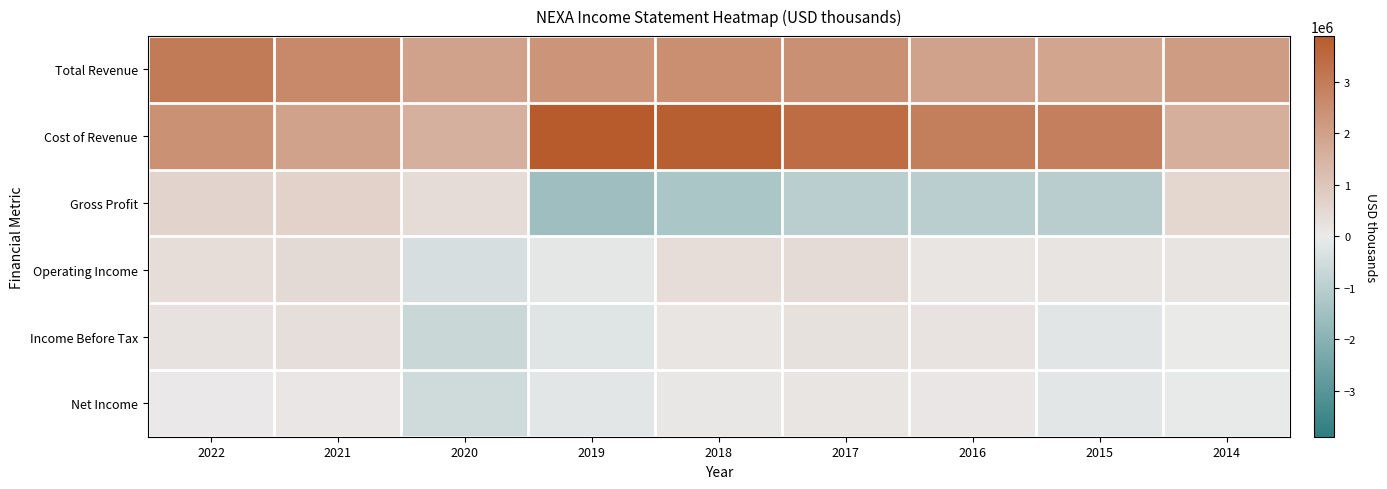

Count the number of data series in this chart.

6